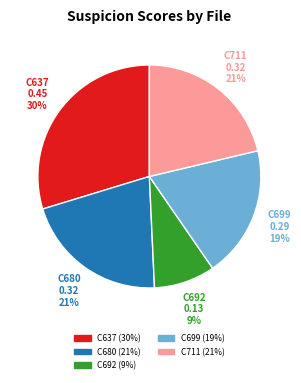

Does any single category account for the majority?

No